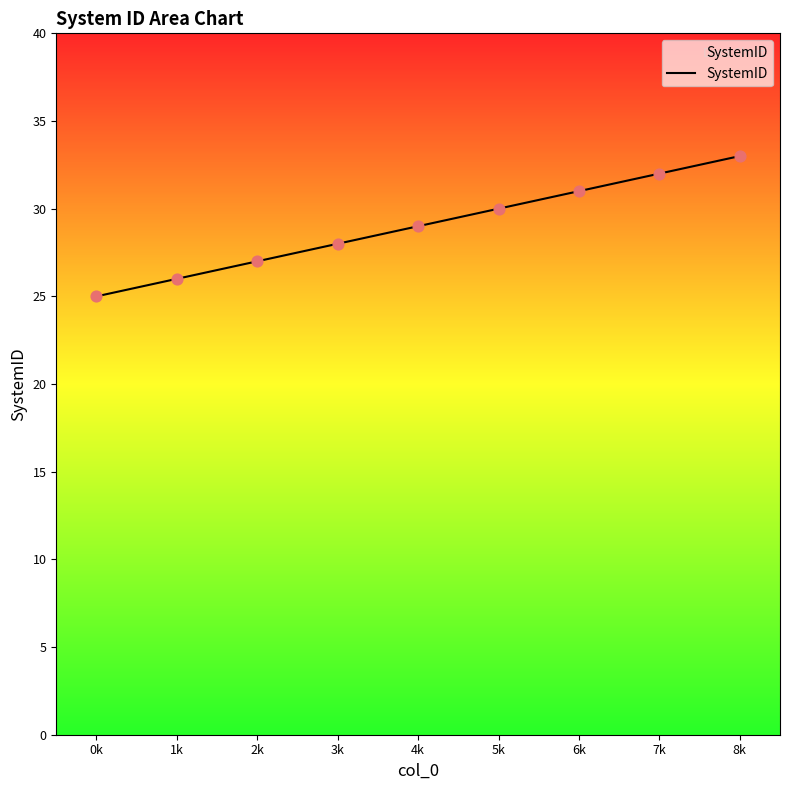

Between 6k and 3k, which is larger?

6k